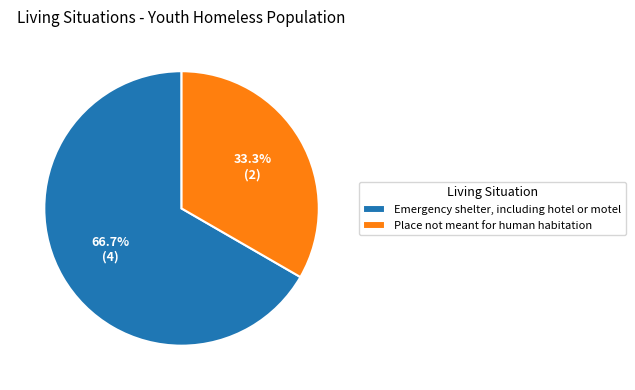

Does Emergency shelter, including hotel or motel represent more than half of the total?

Yes